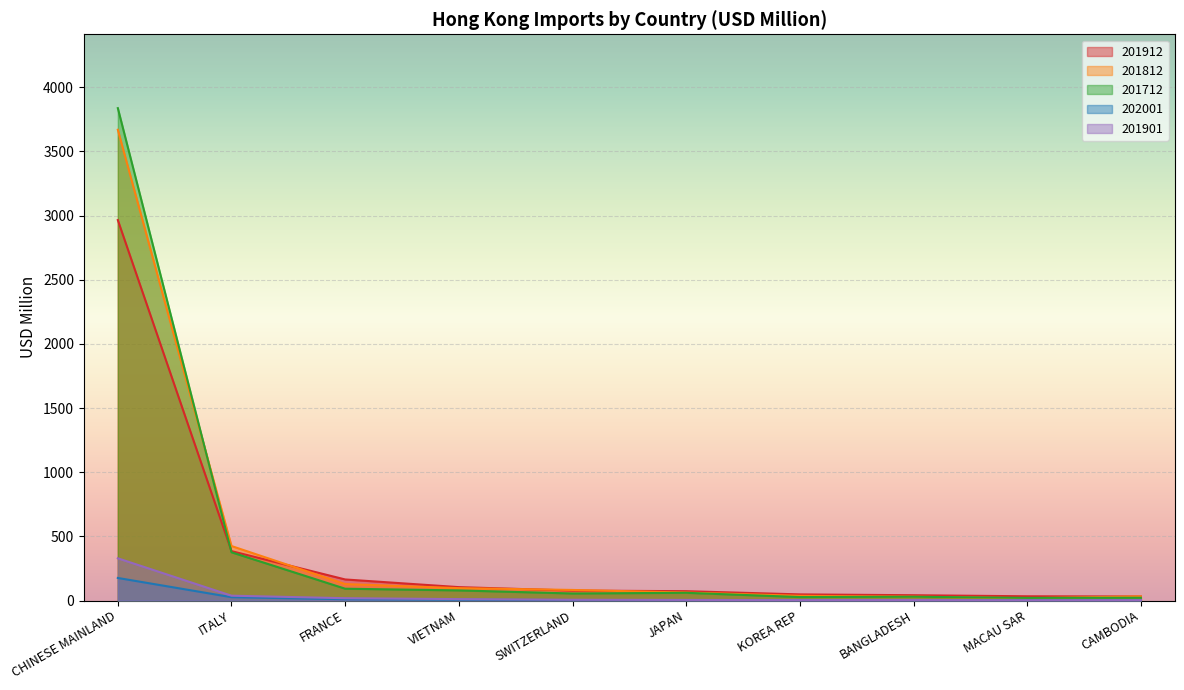

How many lines are shown in the chart?

5